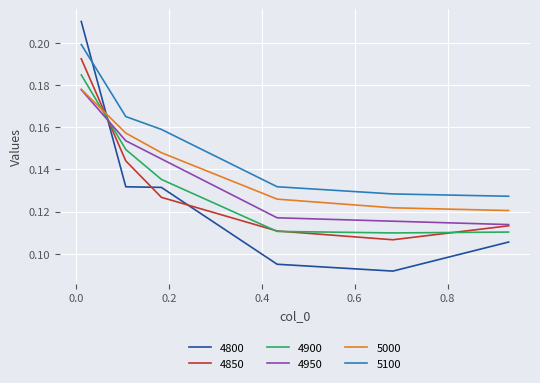

Which series ends up on top after the final intersection of 4800 and 4950?

4950